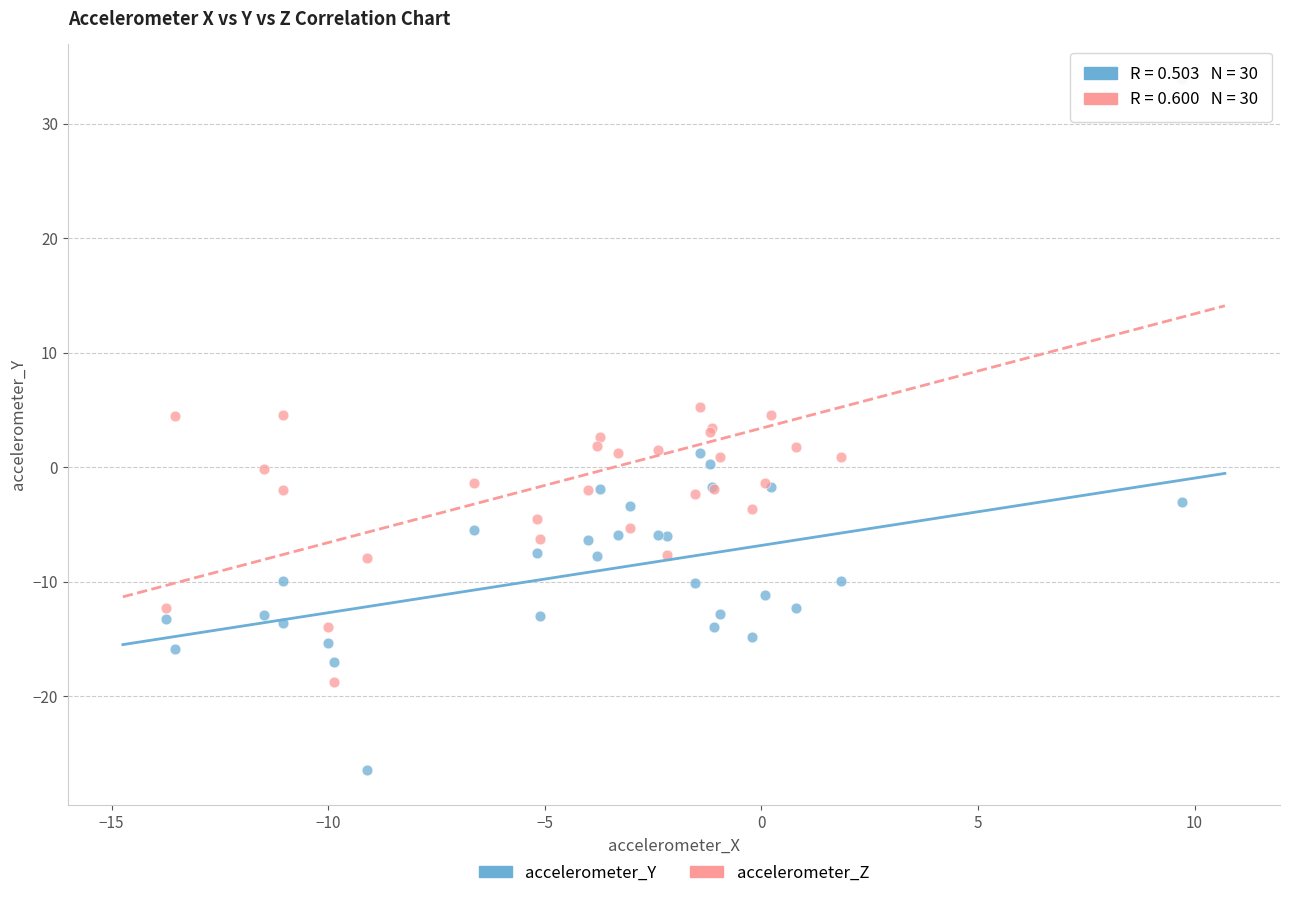

What is the X range (max minus min) for the scatter plot?

23.4